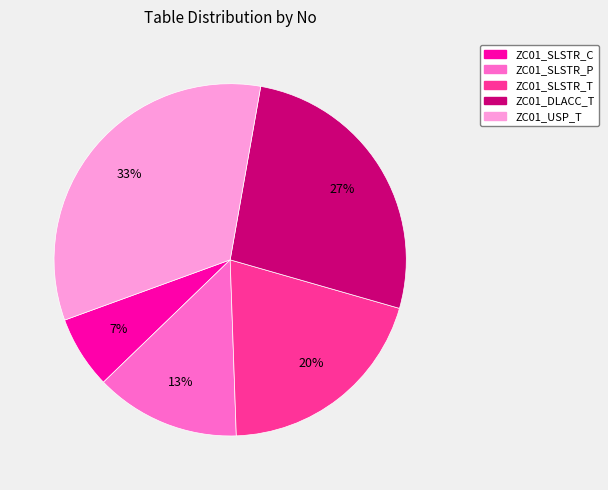

Combined, do ZC01_SLSTR_T and ZC01_SLSTR_P account for over 50%?

No